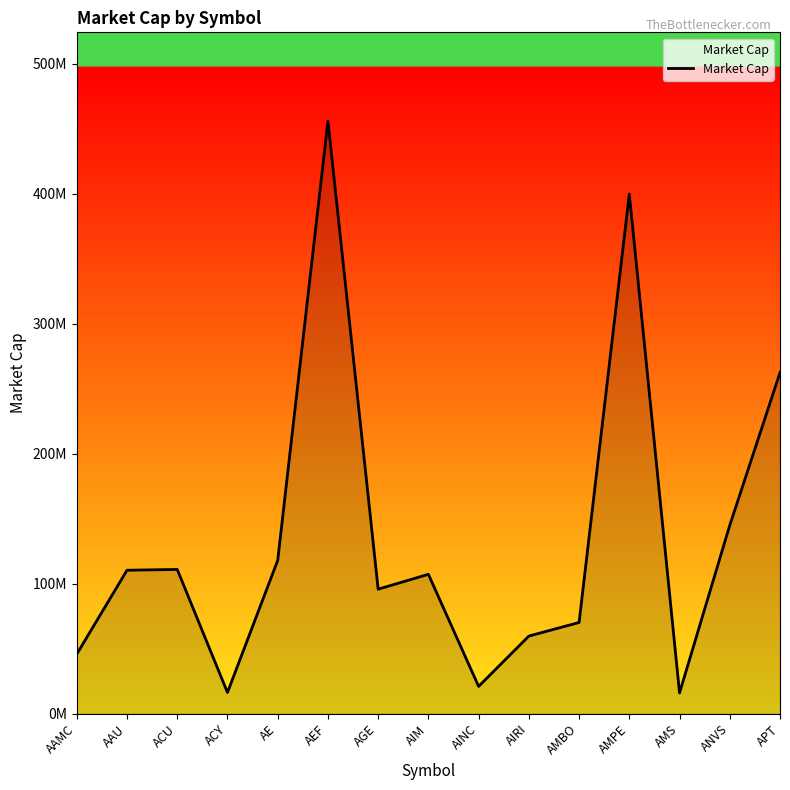

How many points are higher than both their immediate neighbors (excluding endpoints)?

4